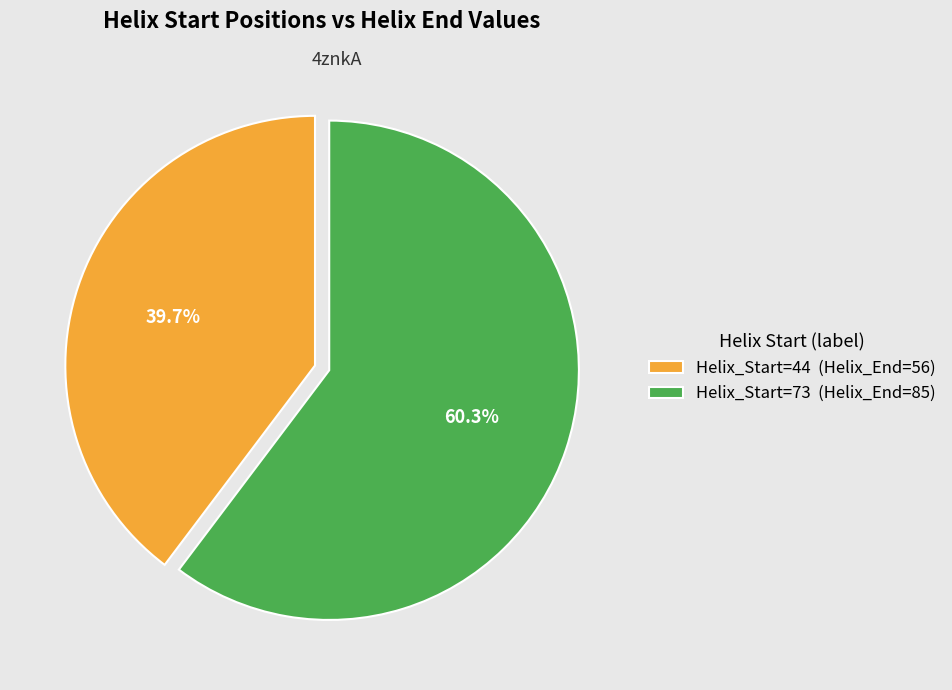

Is there any slice that represents more than half of the pie?

Yes